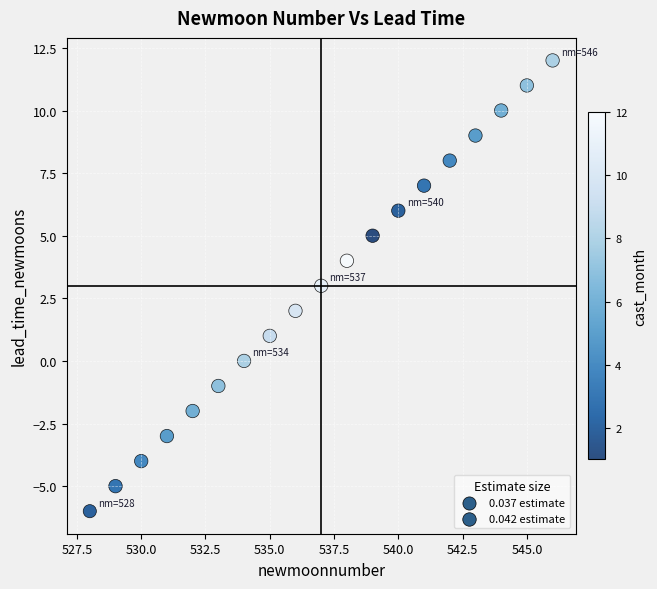

What is the range of X values (max minus min)?

18